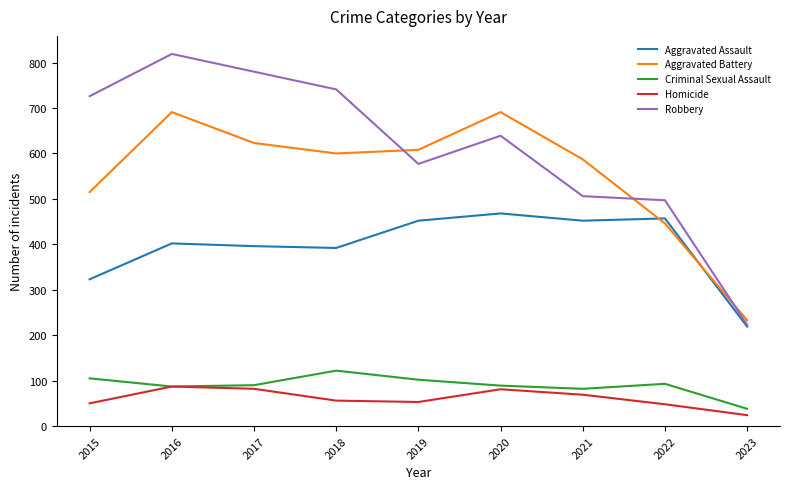

What are all the series names shown in the legend?

Aggravated Assault, Aggravated Battery, Criminal Sexual Assault, Homicide, Robbery